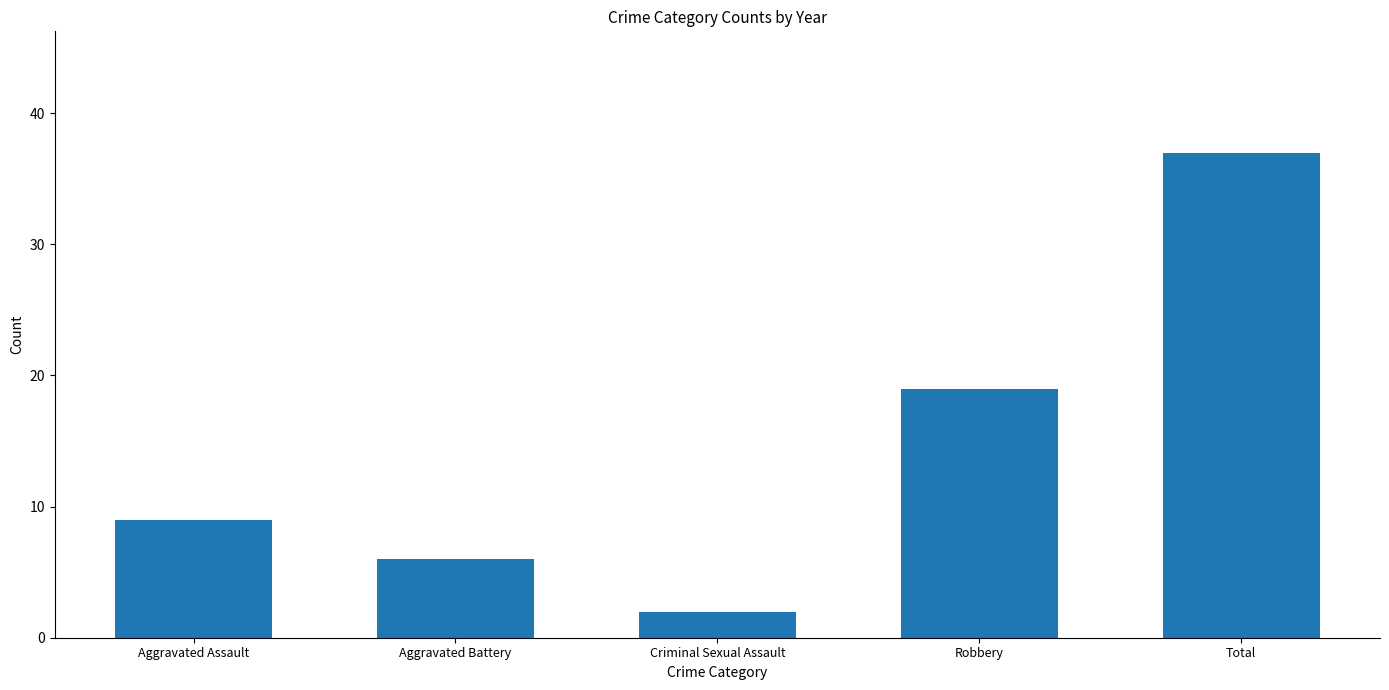

What is the change in value from Robbery to Total?

+18